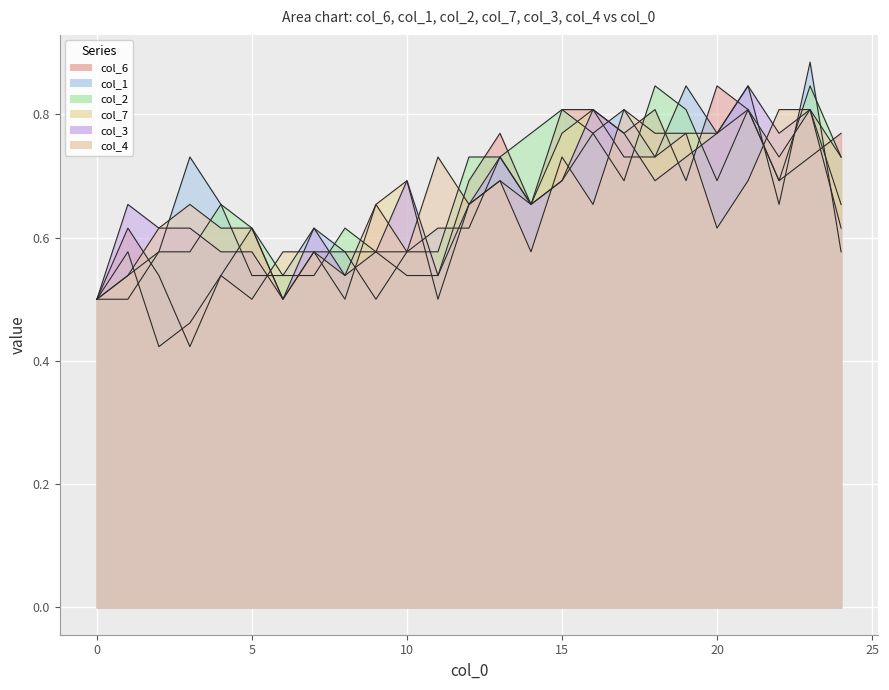

Reading left to right, transcribe all the data shown in this chart.

col_6: 0.5	0.6	0.5	0.4	0.5	0.6	0.5	0.6	0.6	0.6	0.5	0.5	0.7	0.8	0.7	0.8	0.8	0.8	0.8	0.7	0.8	0.8	0.7	0.7	0.8
col_1: 0.5	0.5	0.6	0.7	0.7	0.5	0.5	0.6	0.6	0.5	0.6	0.6	0.6	0.7	0.7	0.7	0.8	0.8	0.7	0.8	0.8	0.8	0.7	0.9	0.6
col_2: 0.5	0.5	0.6	0.6	0.7	0.6	0.5	0.5	0.6	0.6	0.6	0.6	0.7	0.7	0.8	0.8	0.8	0.7	0.8	0.8	0.7	0.8	0.7	0.8	0.7
col_7: 0.5	0.6	0.4	0.5	0.5	0.5	0.6	0.6	0.5	0.7	0.7	0.5	0.7	0.7	0.7	0.8	0.8	0.7	0.7	0.8	0.8	0.8	0.7	0.8	0.7
col_3: 0.5	0.7	0.6	0.6	0.6	0.6	0.5	0.6	0.5	0.6	0.7	0.5	0.7	0.7	0.7	0.7	0.8	0.8	0.7	0.7	0.8	0.8	0.8	0.8	0.6
col_4: 0.5	0.5	0.6	0.7	0.6	0.6	0.5	0.6	0.5	0.7	0.6	0.7	0.7	0.7	0.6	0.7	0.7	0.8	0.8	0.8	0.6	0.7	0.8	0.8	0.7